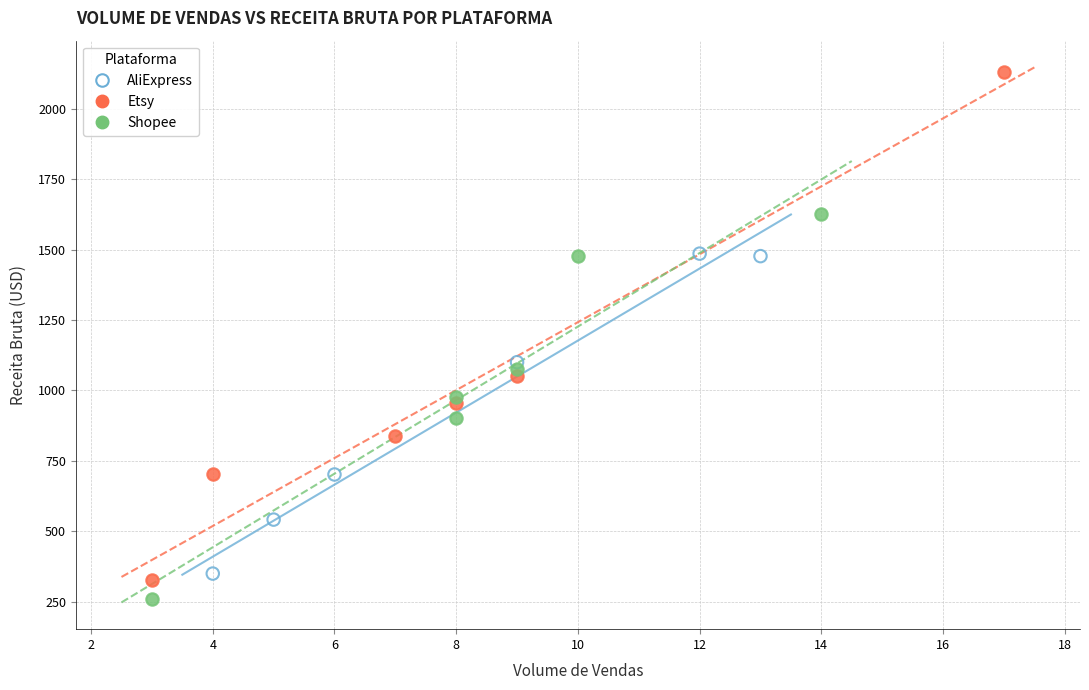

Which series reaches the maximum Y coordinate?

Etsy